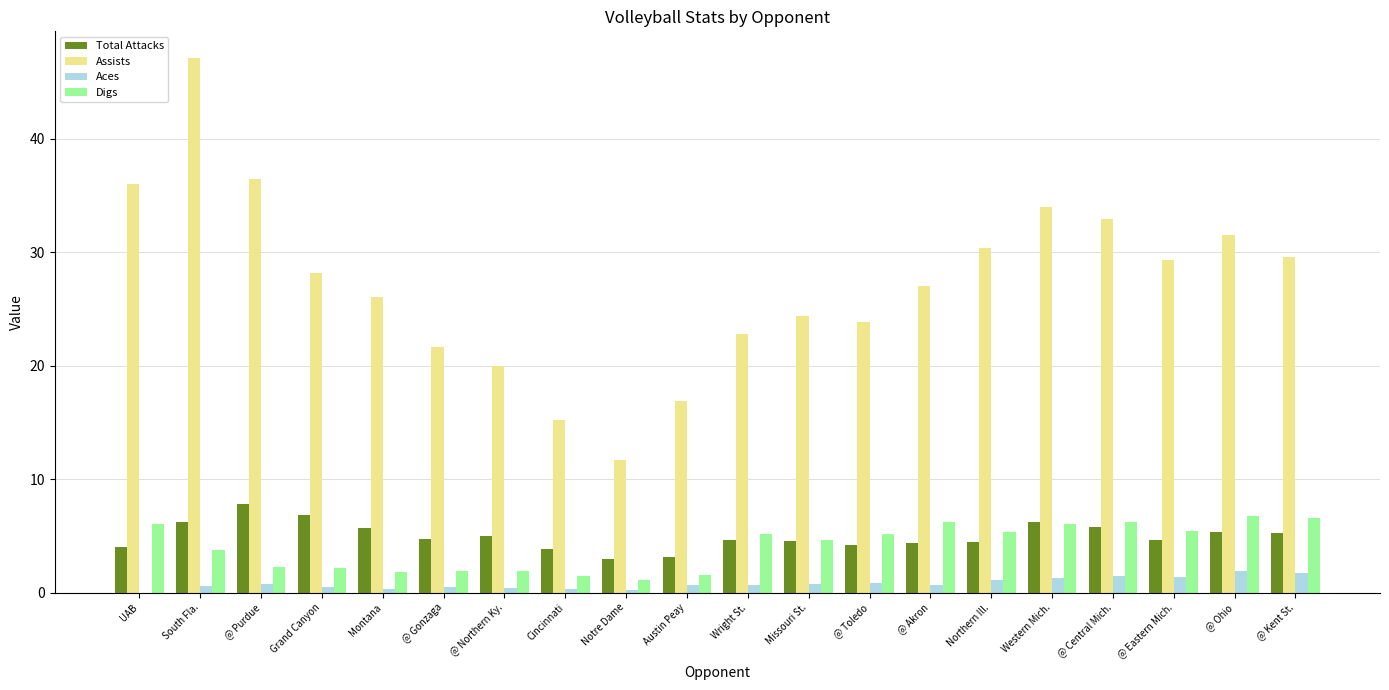

What is the greatest value displayed?

47.1